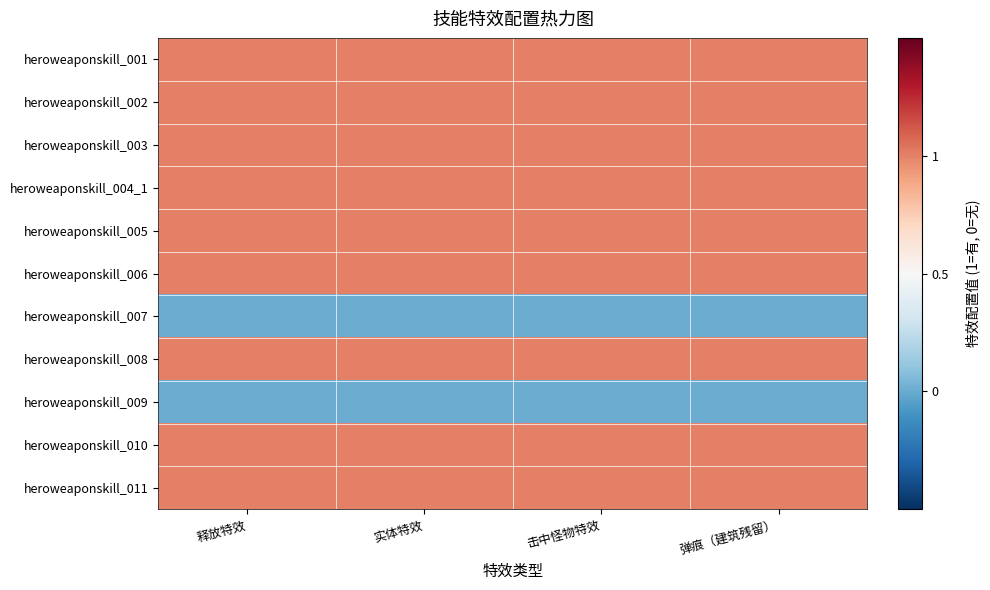

How many data points does each series have?

4